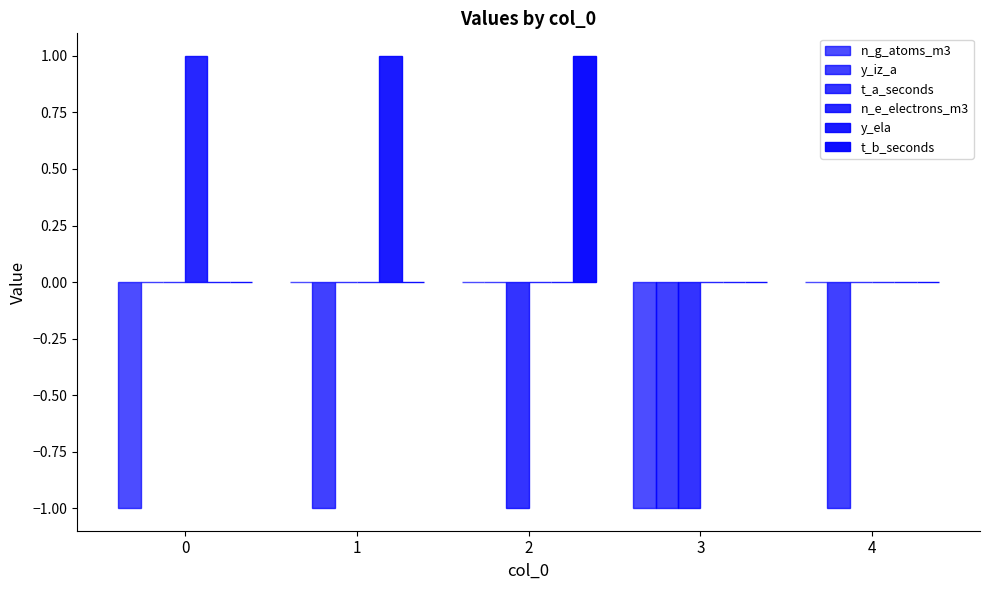

What is the difference between the y_ela values at 3 and 1?

1